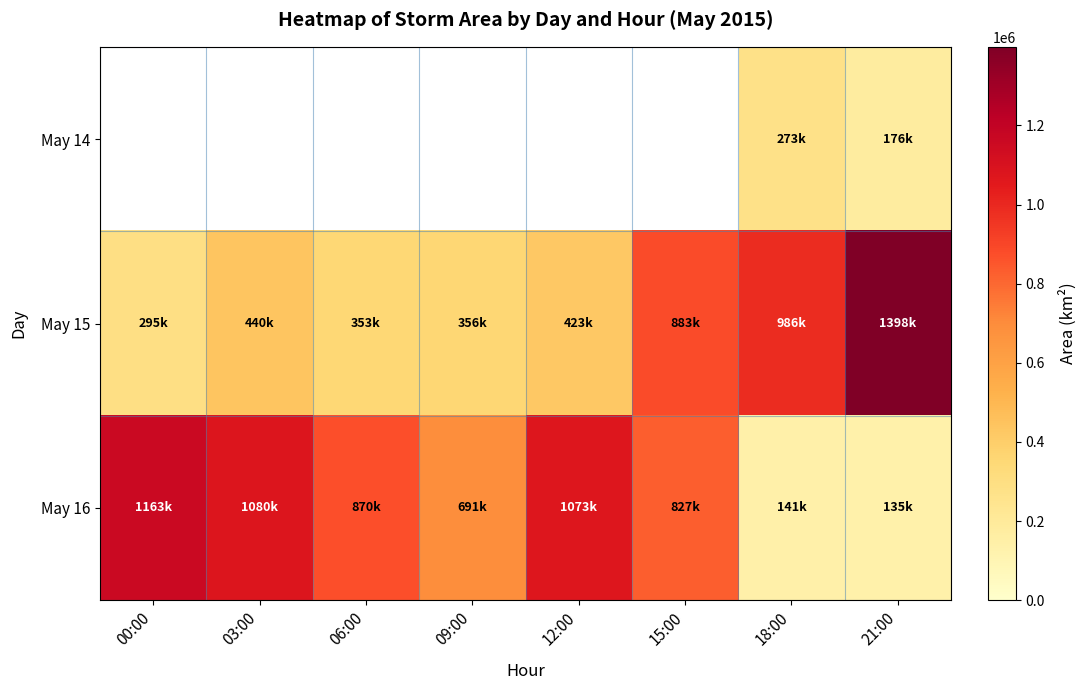

Is it true that May 16 equals 438846.0 at 09:00?

False